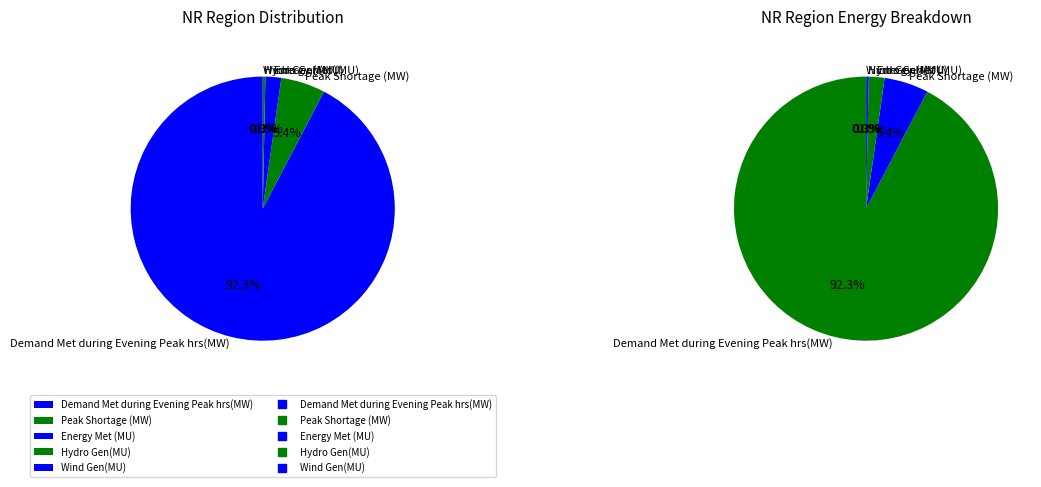

Rank the categories by value from highest to lowest.

Demand Met during Evening Peak hrs(MW), Peak Shortage (MW), Energy Met (MU), Hydro Gen(MU), Wind Gen(MU)